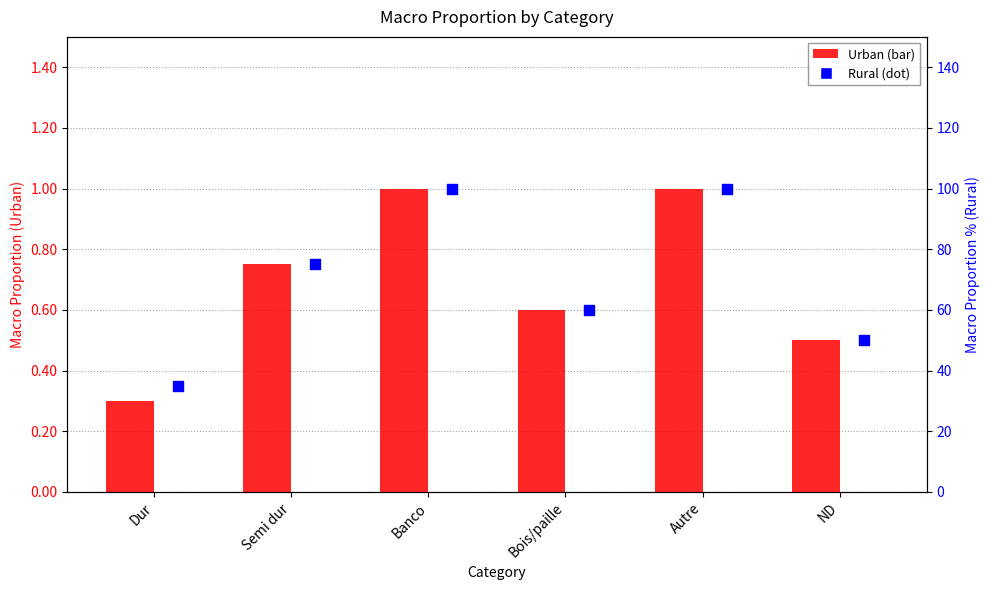

What is the total value across all series at Dur?

35.6